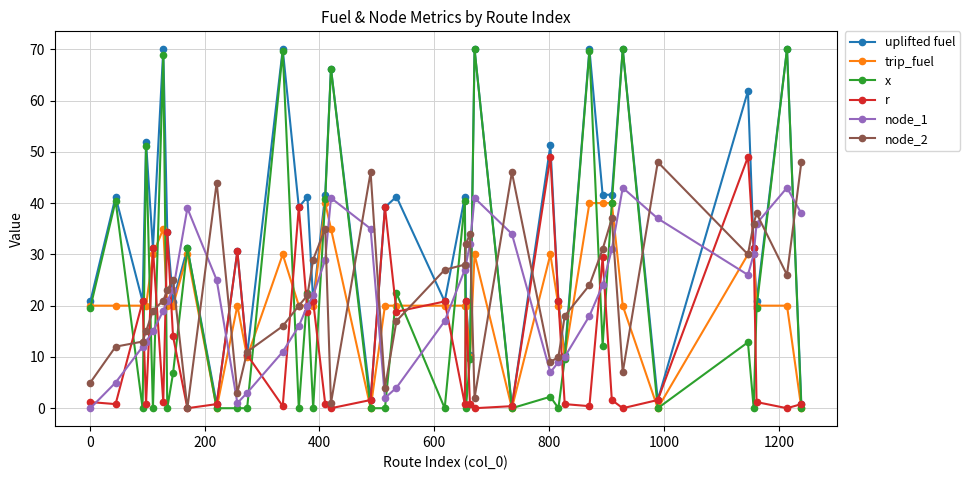

In uplifted fuel, how many points are higher than both neighbors (excluding endpoints)?

16